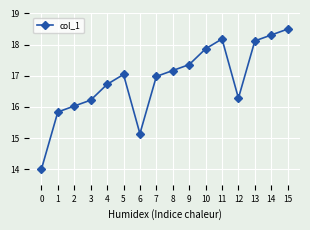

Where is the first local minimum?

6